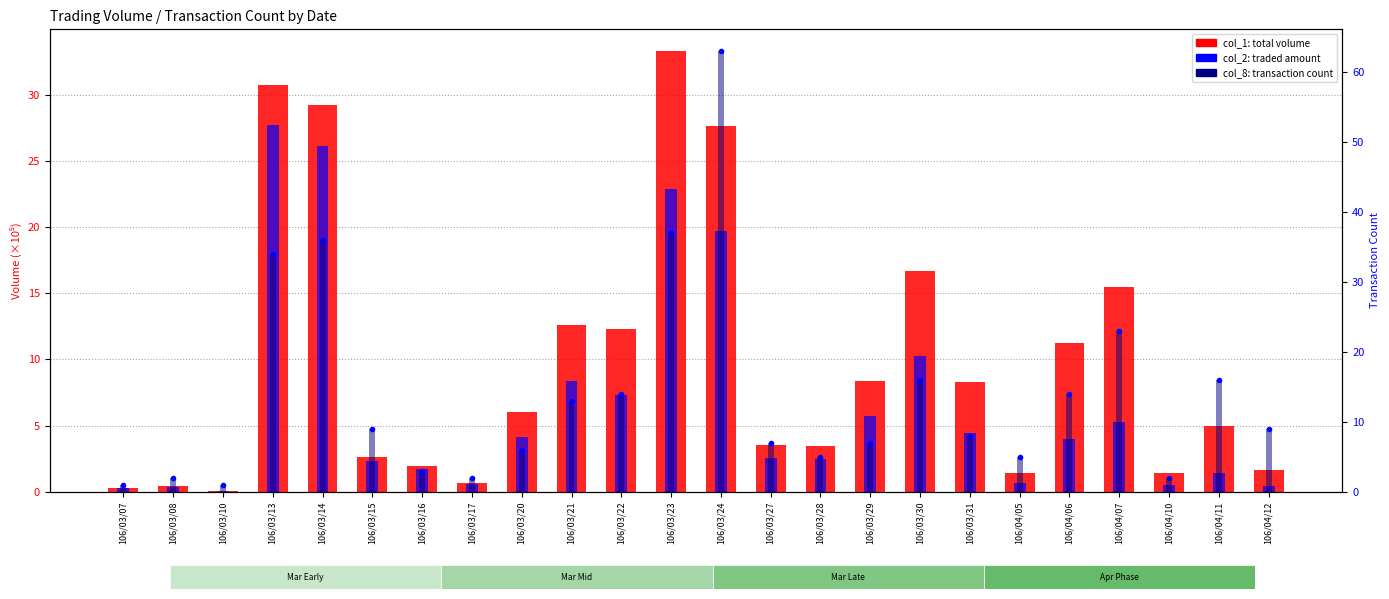

How many values in the col_2 (amount/1e5) series exceed 3?

12